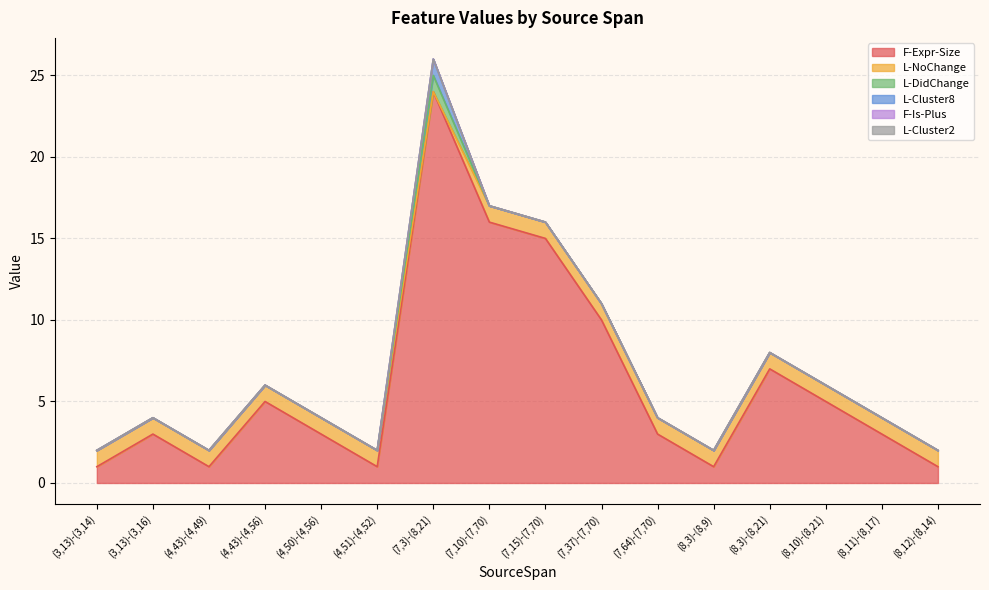

How many interior local valleys does the L-NoChange series have?

1